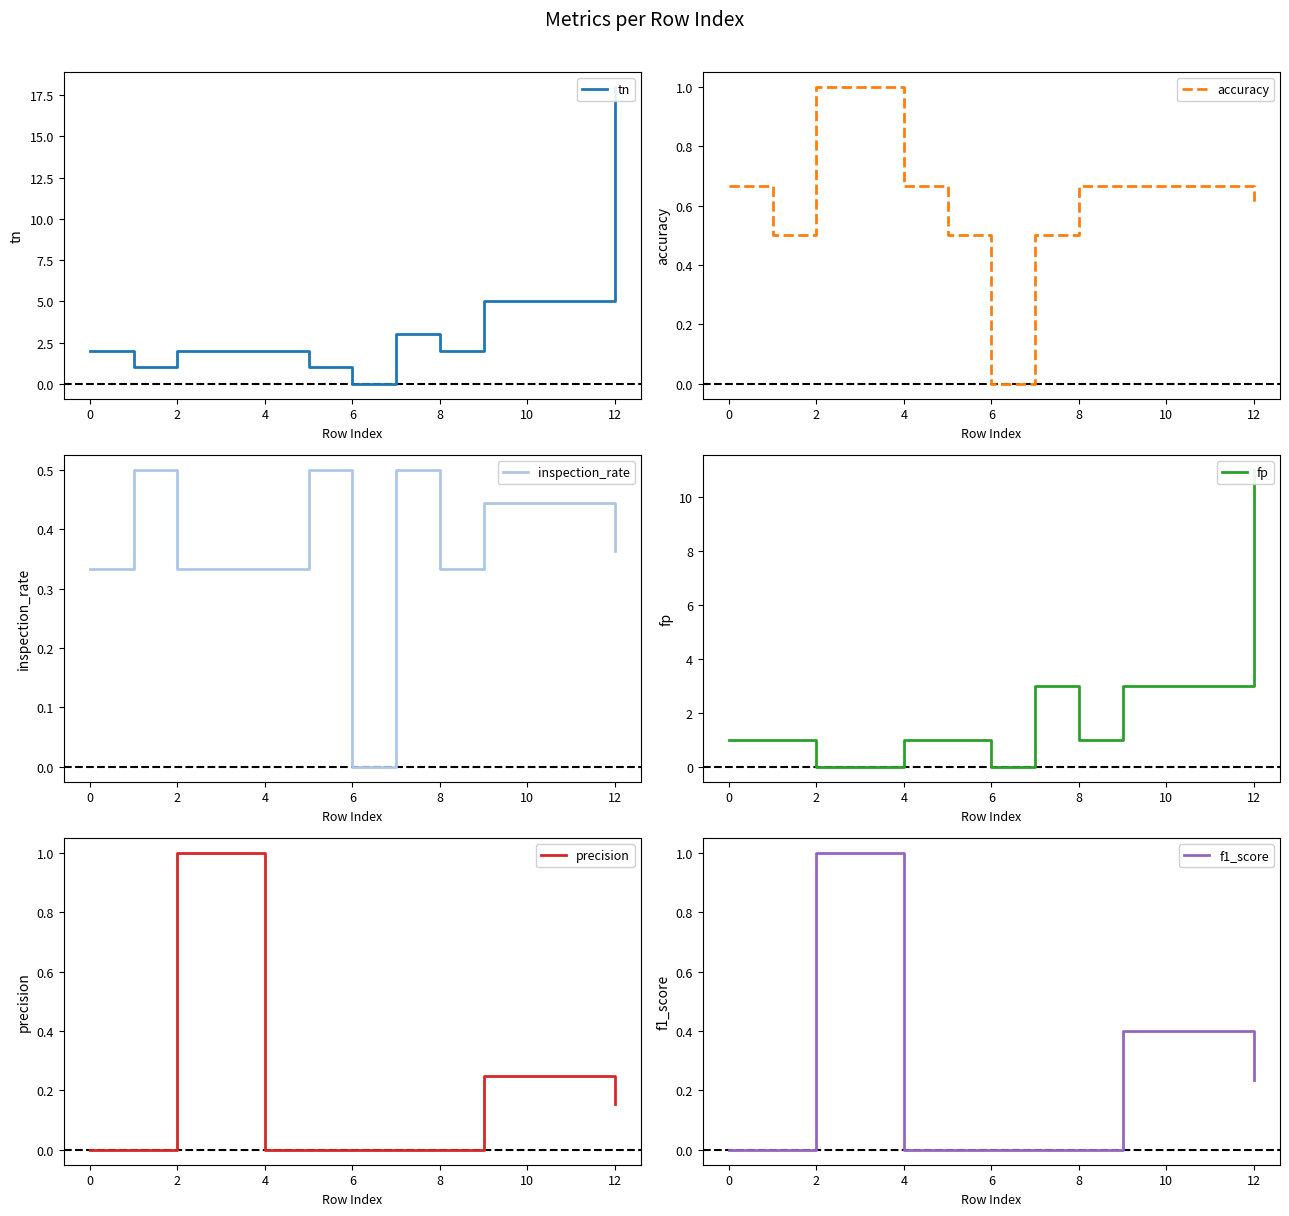

How many intersections are there between precision and fp?

2